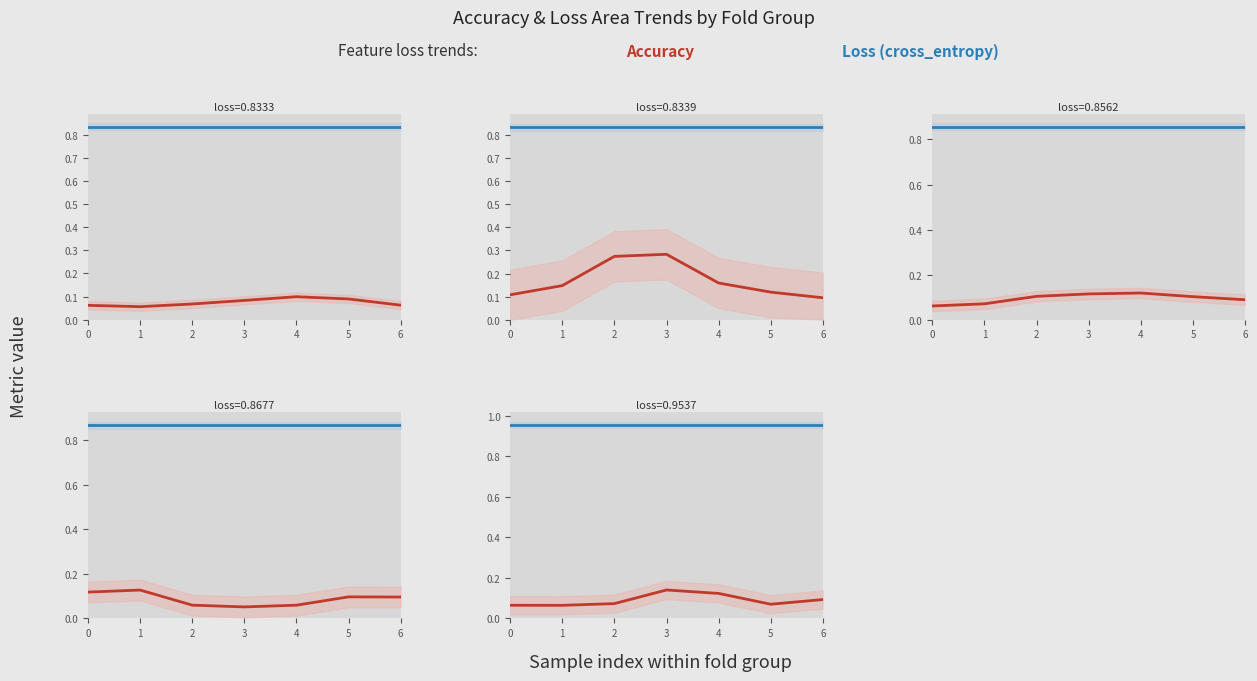

How many lines are shown in the chart?

2